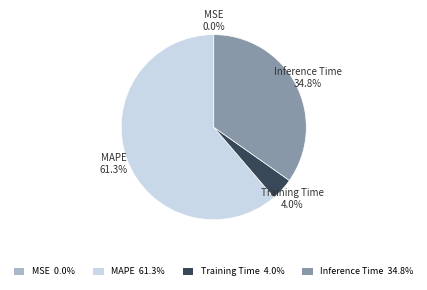

Which slice is the largest?

MAPE 61.3%